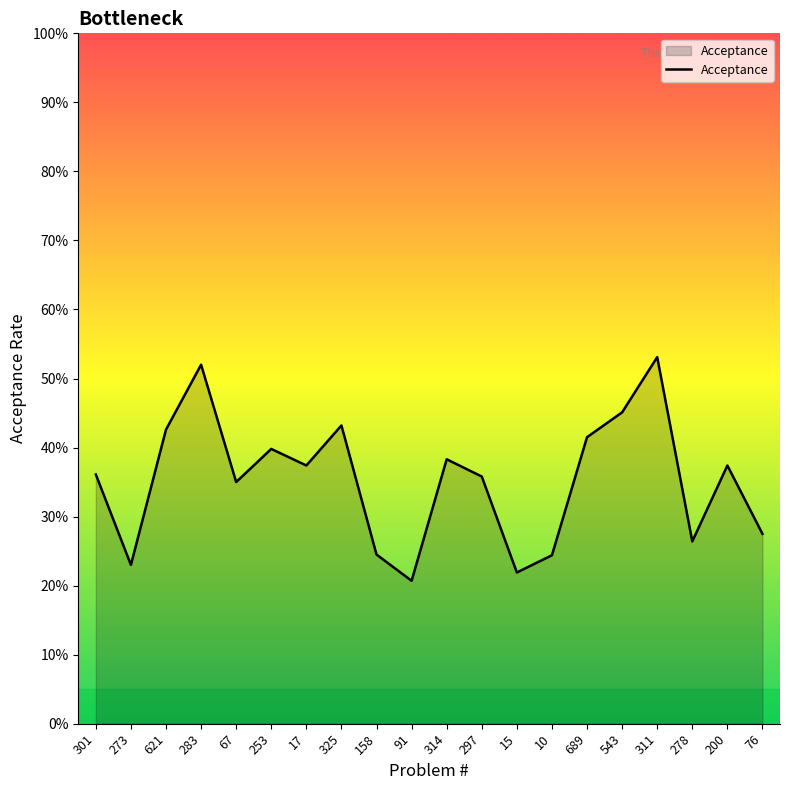

What is the label of the 12th point from the left?

297